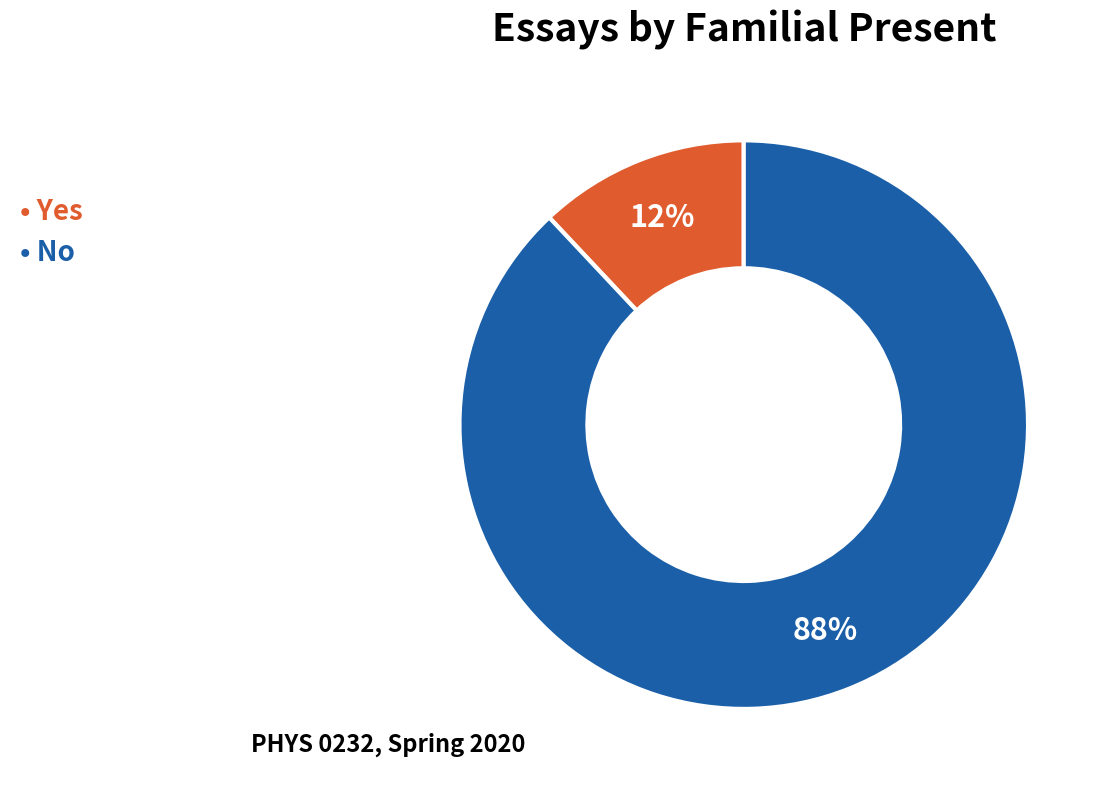

Is there any slice that represents more than half of the pie?

Yes